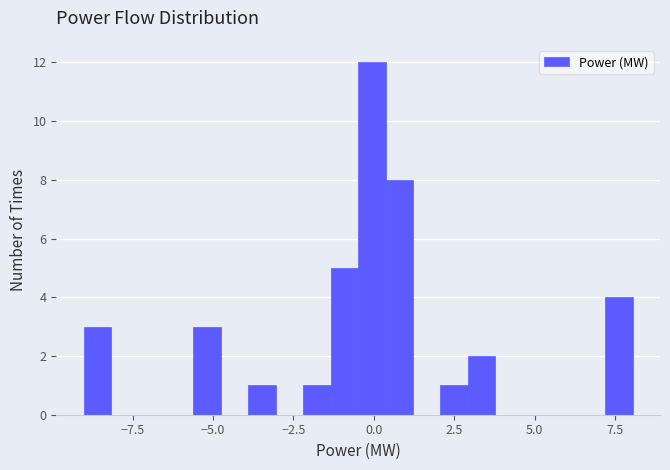

Read against the x-axis, roughly where is the centre of the tallest bar?

0.0